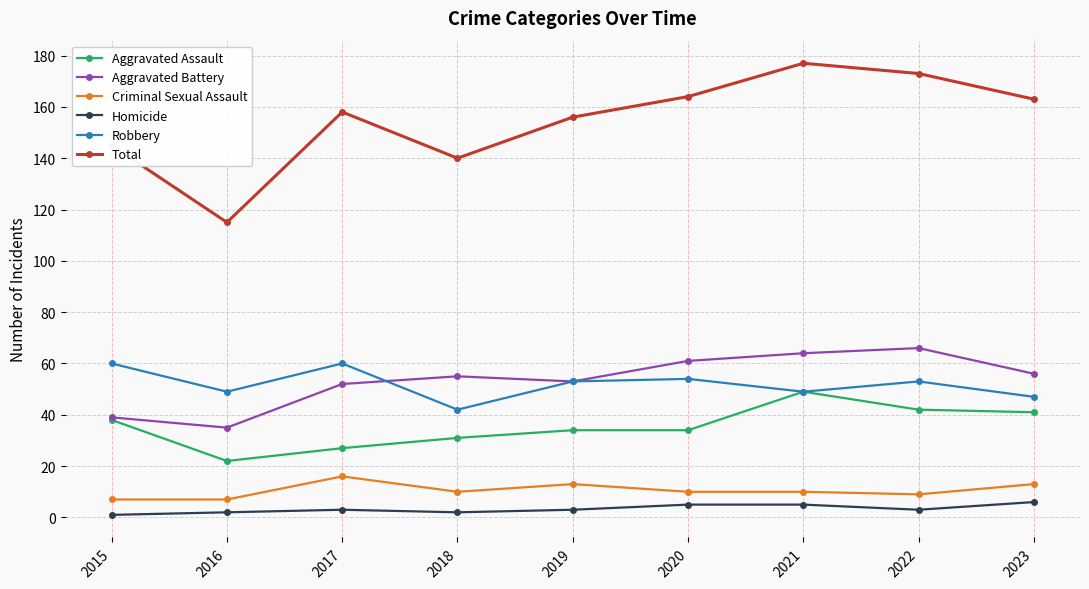

At which label does Aggravated Assault reach its peak?

2021